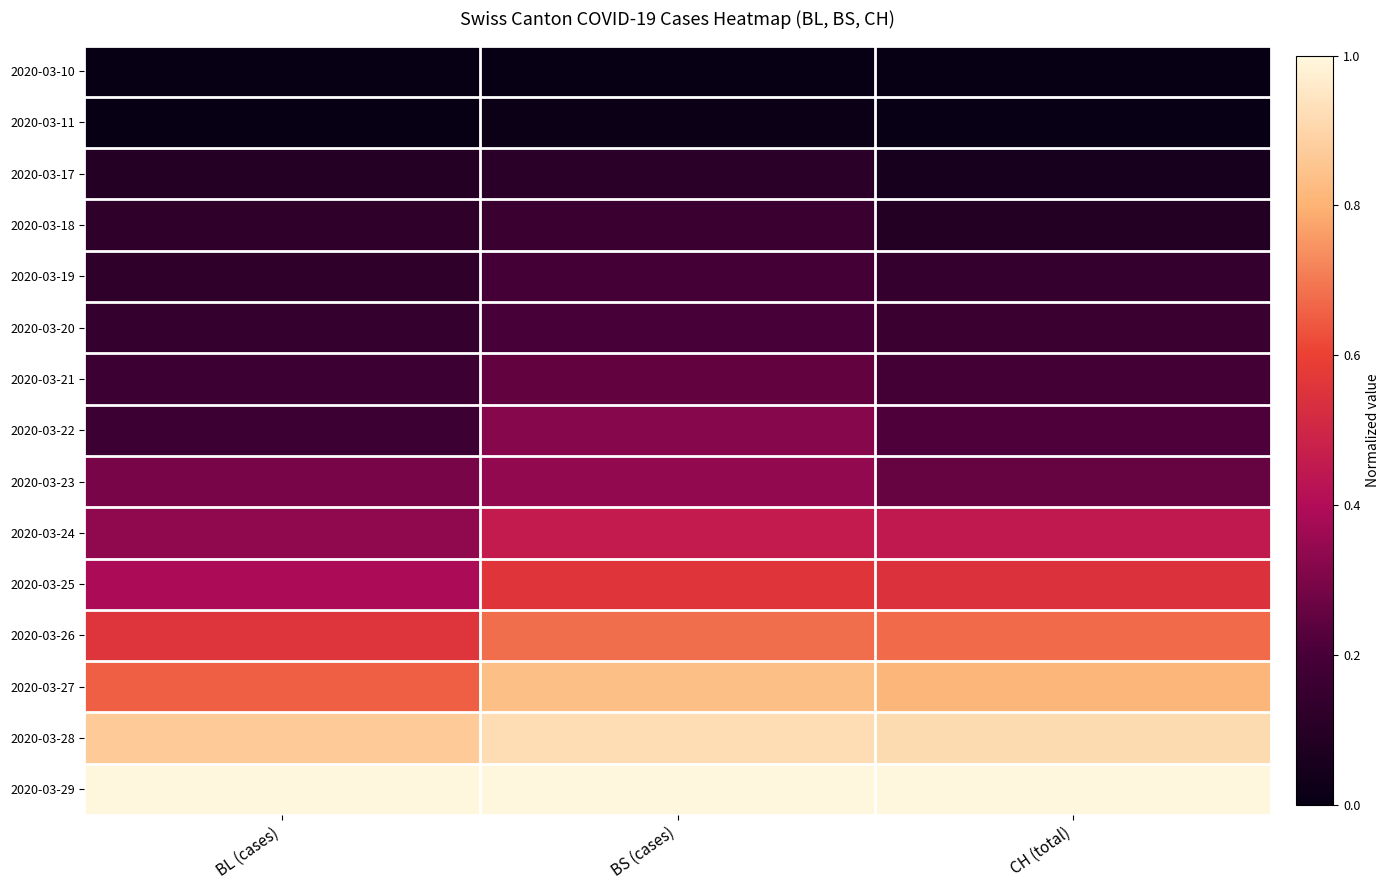

How many data points does each series have?

3